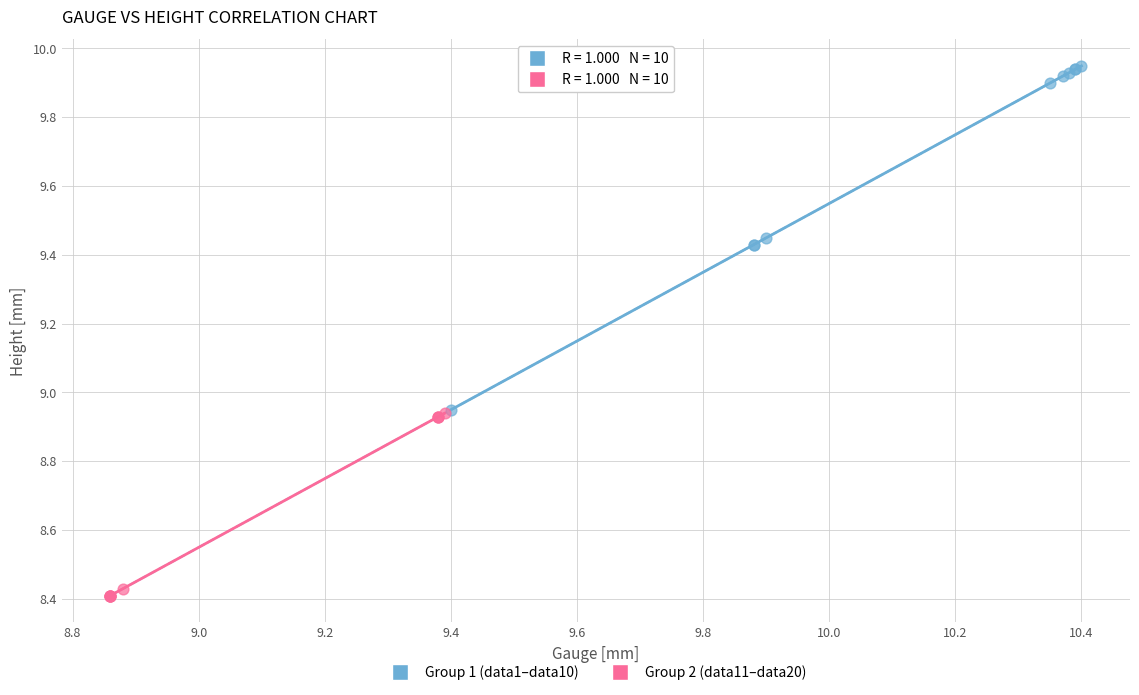

Which series has the widest spread of Y values?

Group 1 (data1–data10)